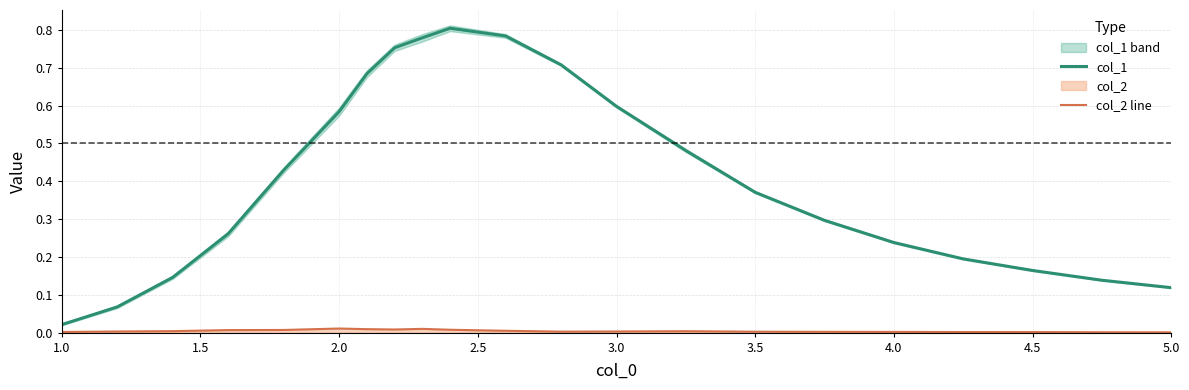

Which category has the lowest value in the col_1 series?

1.0